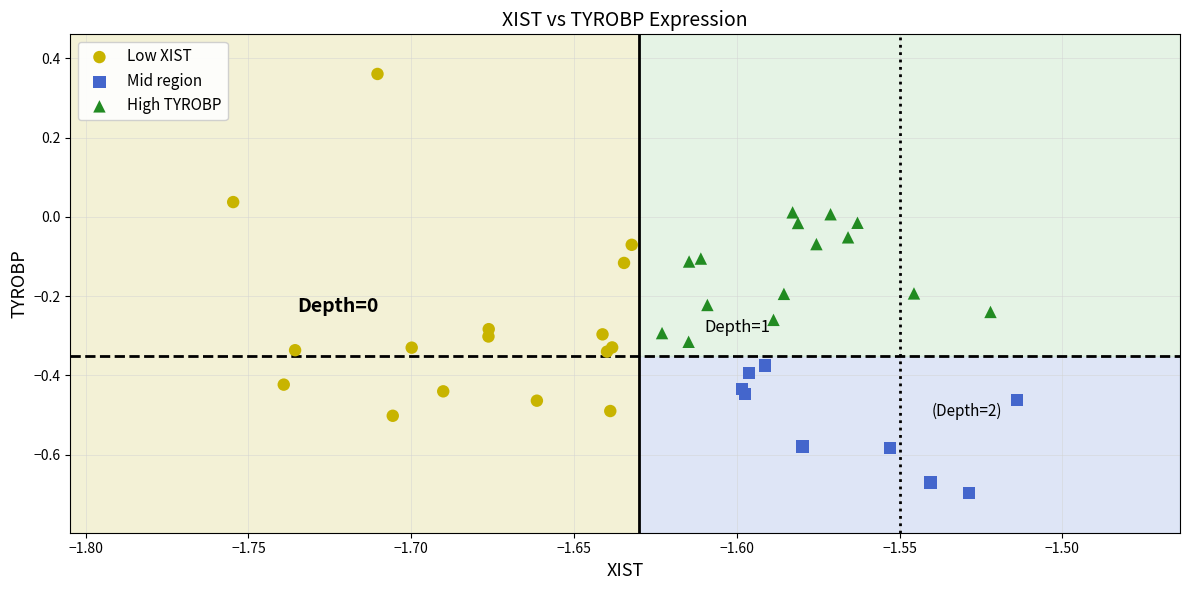

Which series reaches the maximum Y coordinate?

Low XIST